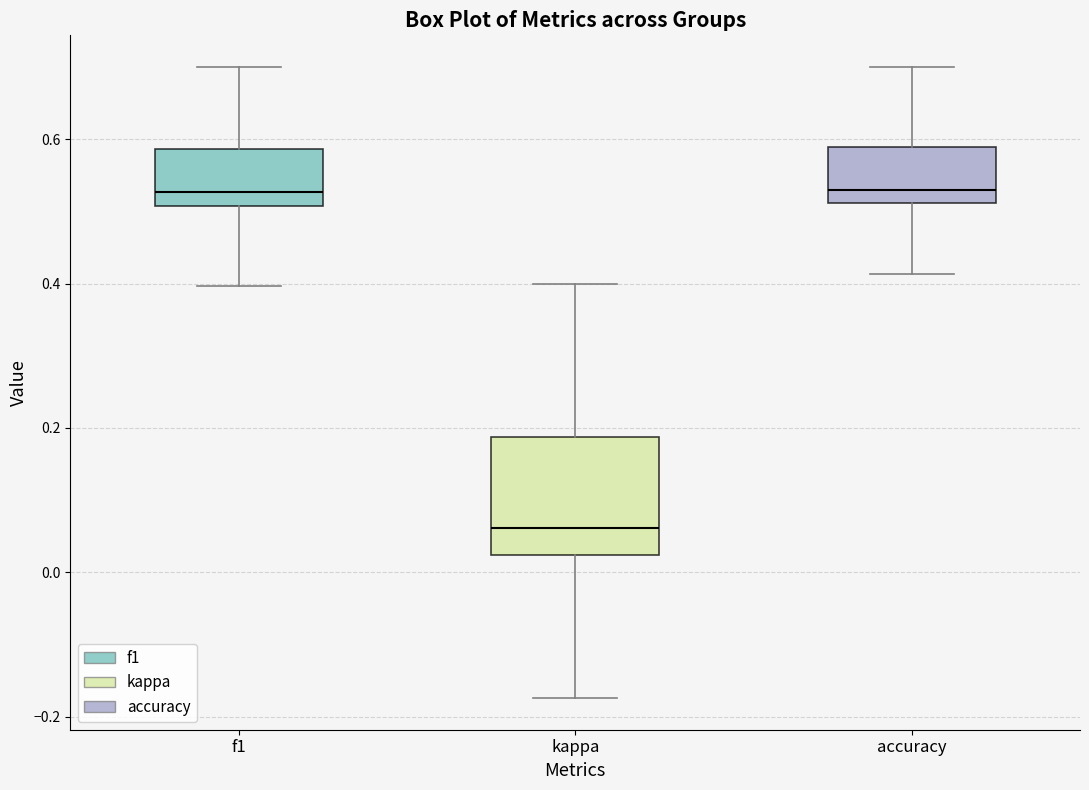

Reading left to right, read every box against the y-axis: the position of its median line, the range the box covers, and the ends of its whiskers. The values are not printed on the chart, so give them approximately, as read against the axis.

f1: median 0.52, box 0.50 to 0.58, whiskers 0.40 to 0.70
kappa: median 0.06, box 0.02 to 0.18, whiskers -0.18 to 0.40
accuracy: median 0.52 (just above the box's lower edge), box 0.52 to 0.58, whiskers 0.42 to 0.70